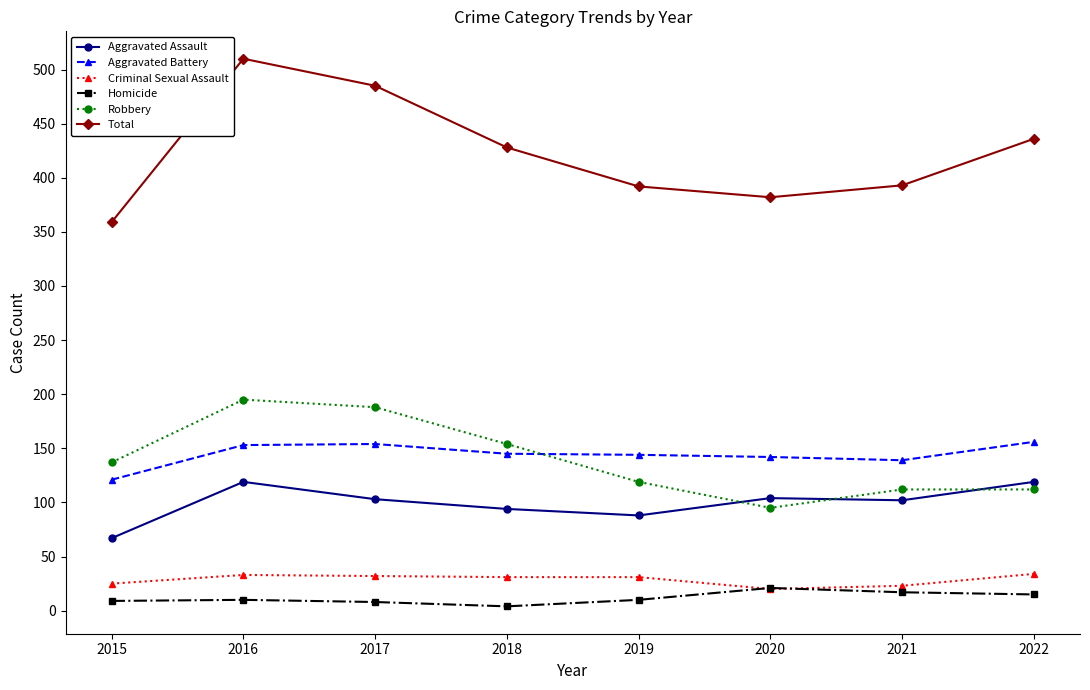

List the series in order of their peak value, lowest first.

Homicide, Criminal Sexual Assault, Aggravated Assault, Aggravated Battery, Robbery, Total